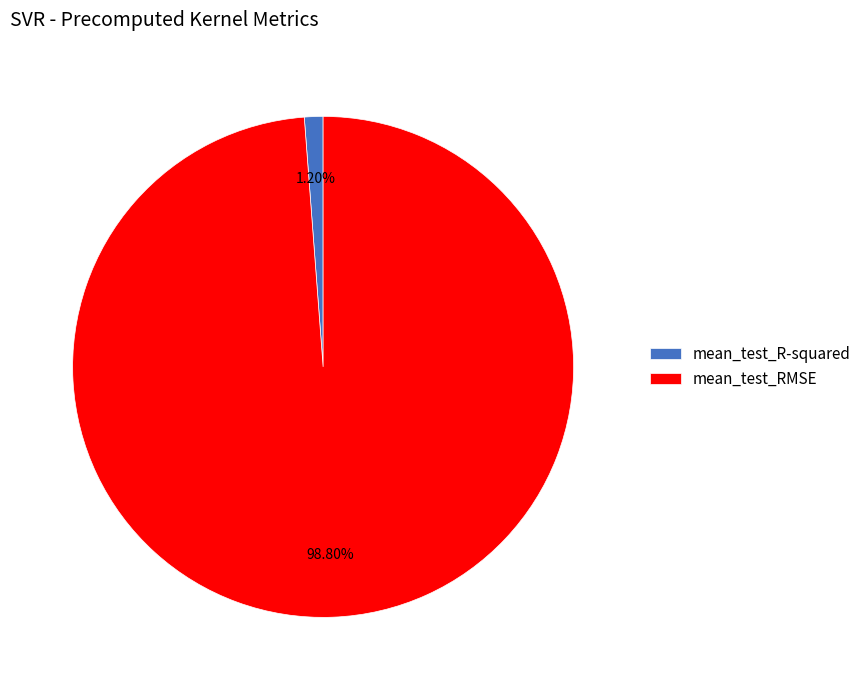

Count the number of slices in the pie.

2